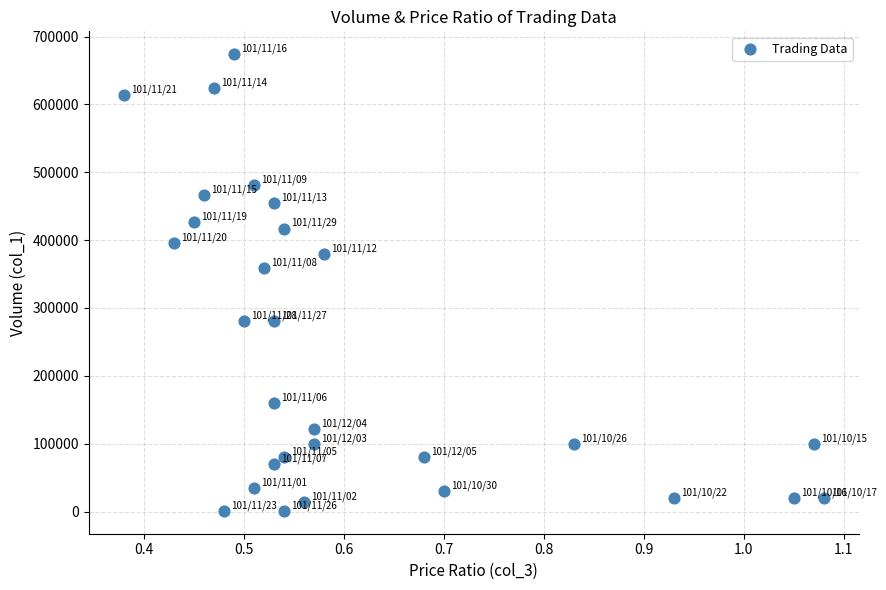

What is the range of Y values (max minus min)?

673000